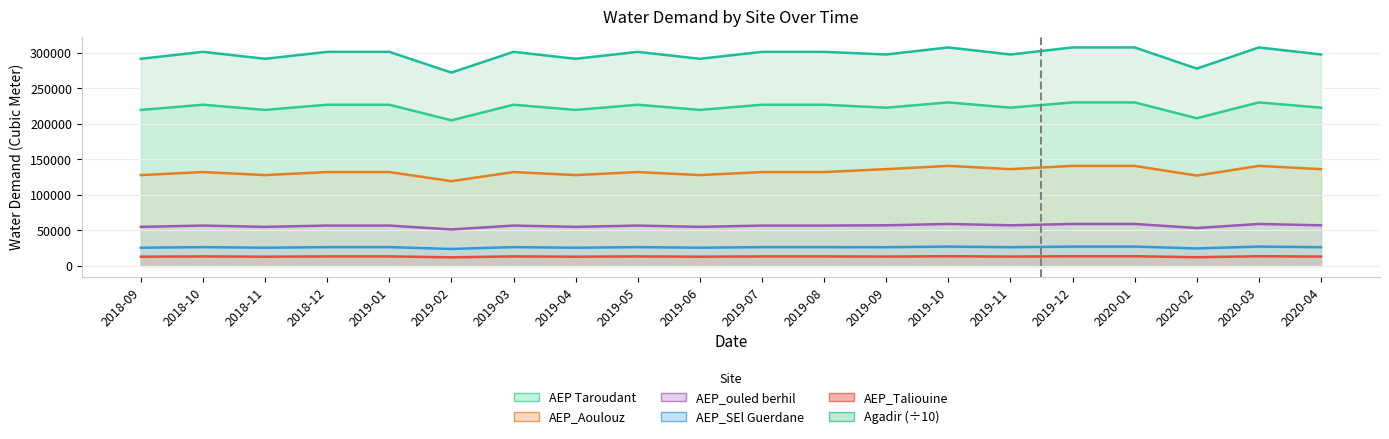

What is the average value of the AEP_Aoulouz series?

132698.3